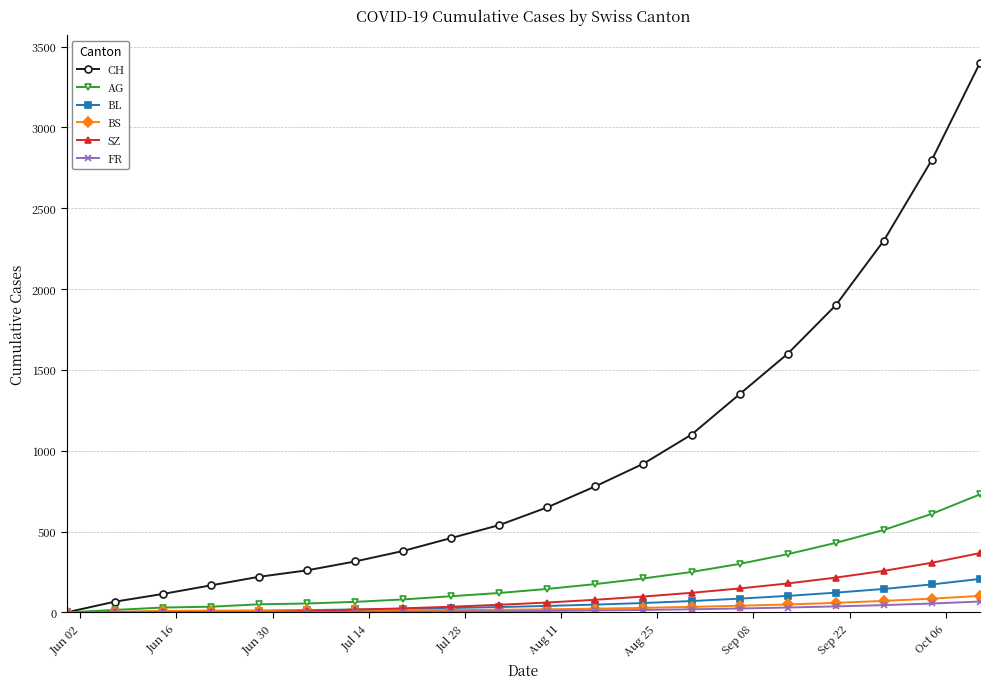

Which series has the widest spread of values?

CH